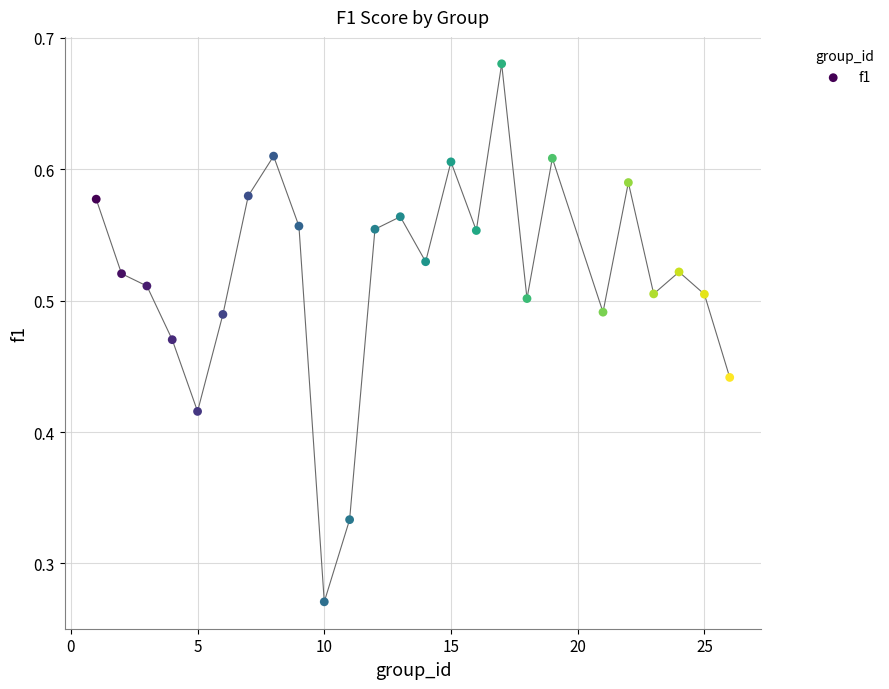

What is the range of X values (max minus min)?

25.0